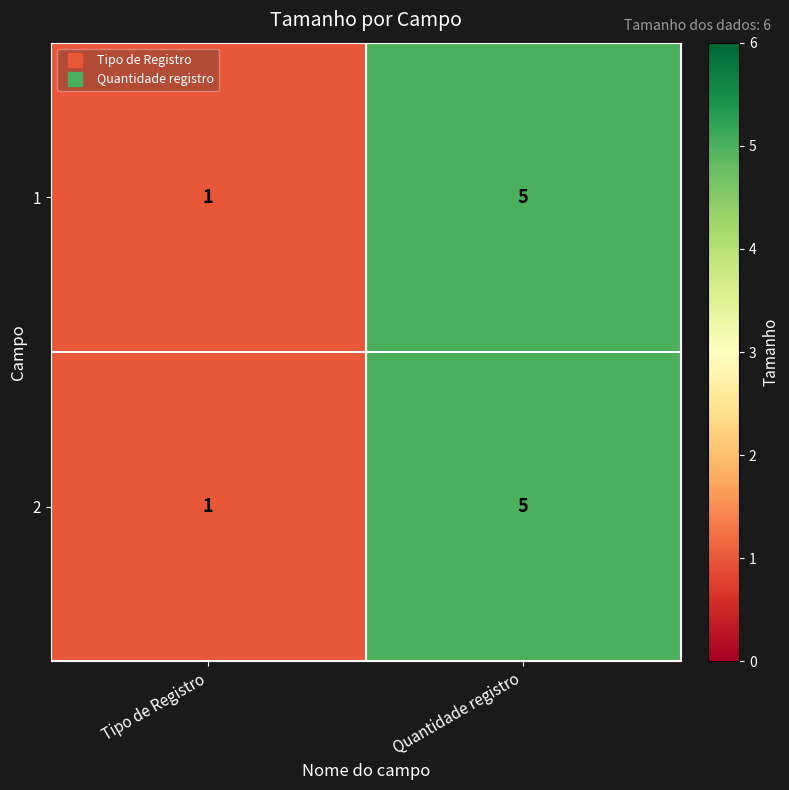

Rank the categories by 2 value from lowest to highest.

Tipo de Registro, Quantidade registro